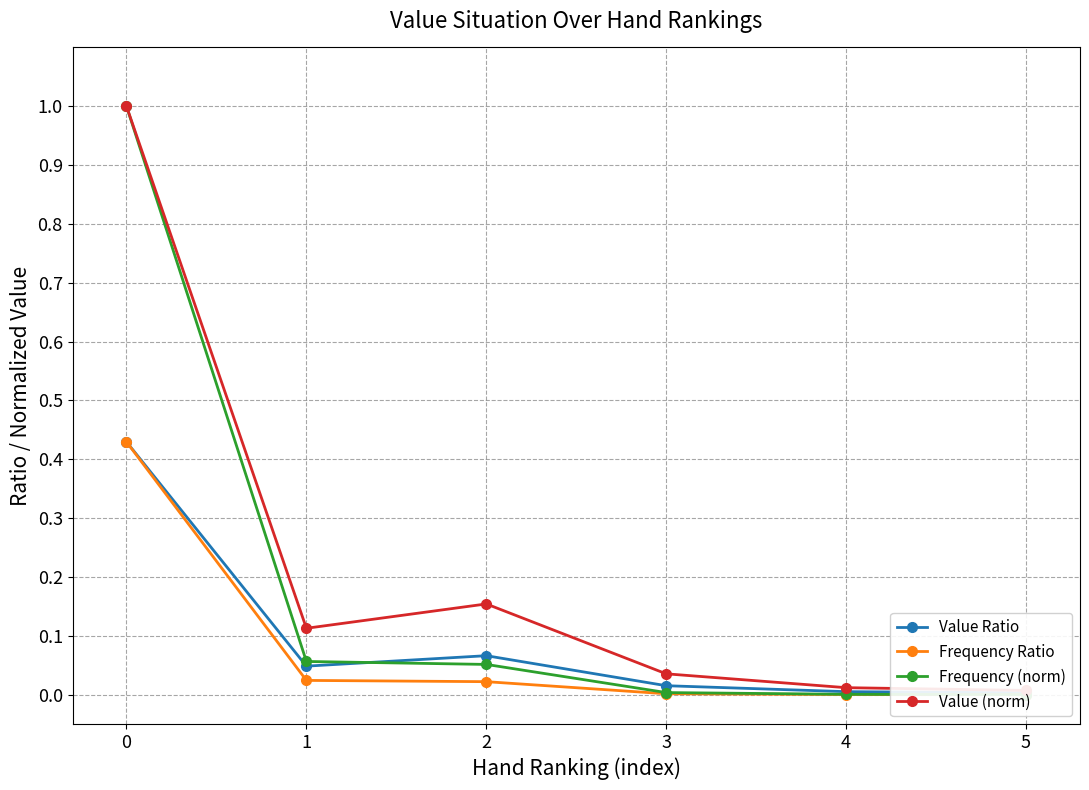

Reading left to right, transcribe all the data shown in this chart.

Value Ratio: 0=0.4	1=0.0	2=0.1	3=0.0	4=0.0	5=0.0
Frequency Ratio: 0=0.4	1=0.0	2=0.0	3=0.0	4=0.0	5=0.0
Frequency (norm): 0=1.0	1=0.1	2=0.1	3=0.0	4=0.0	5=0.0
Value (norm): 0=1.0	1=0.1	2=0.2	3=0.0	4=0.0	5=0.0